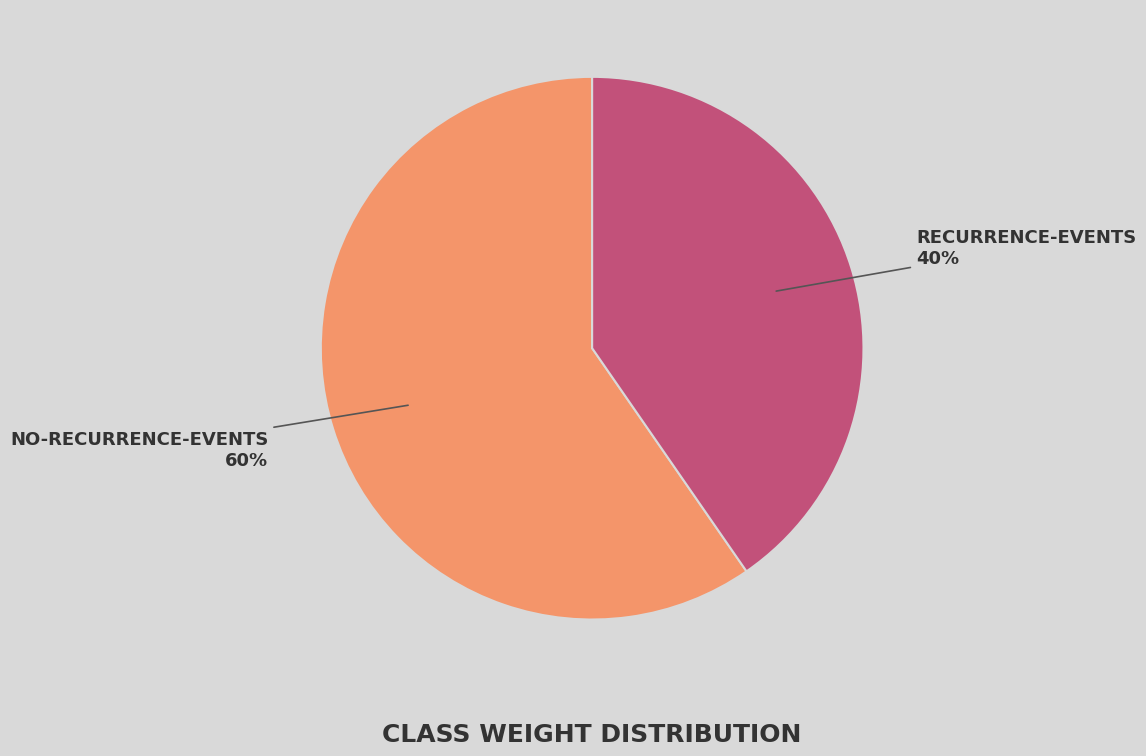

To the nearest percent, what is the average slice percentage?

50%